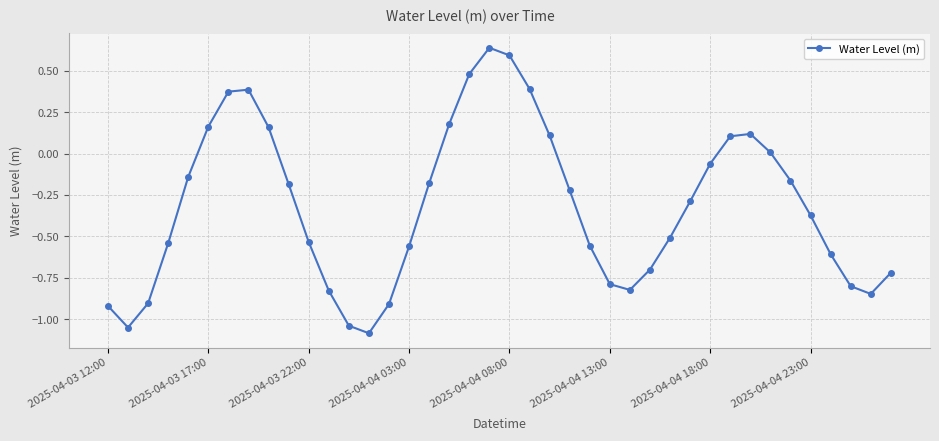

How many points are lower than both their immediate neighbors (excluding endpoints)?

4